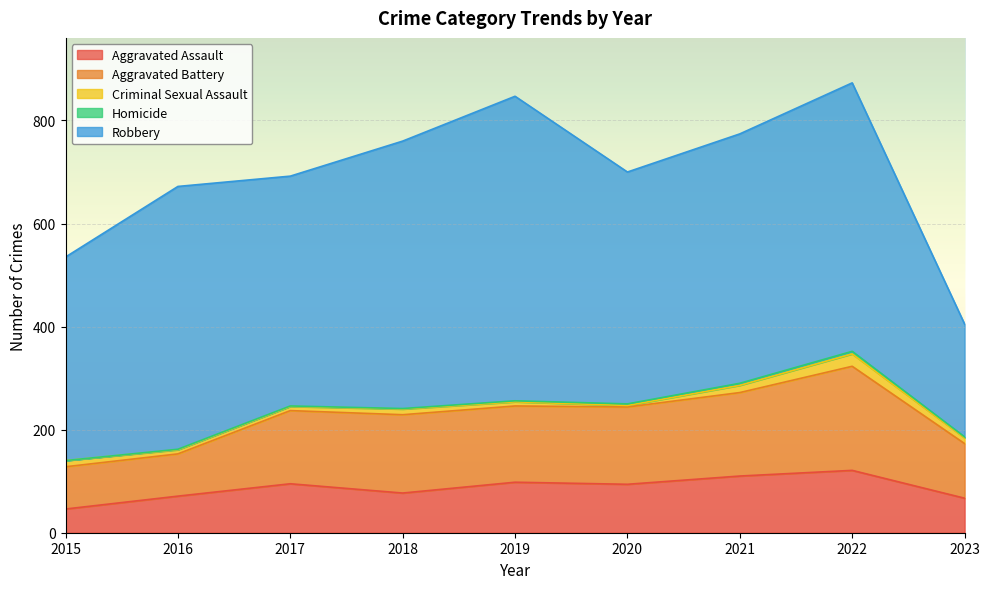

What is the minimum value for Aggravated Battery?

82